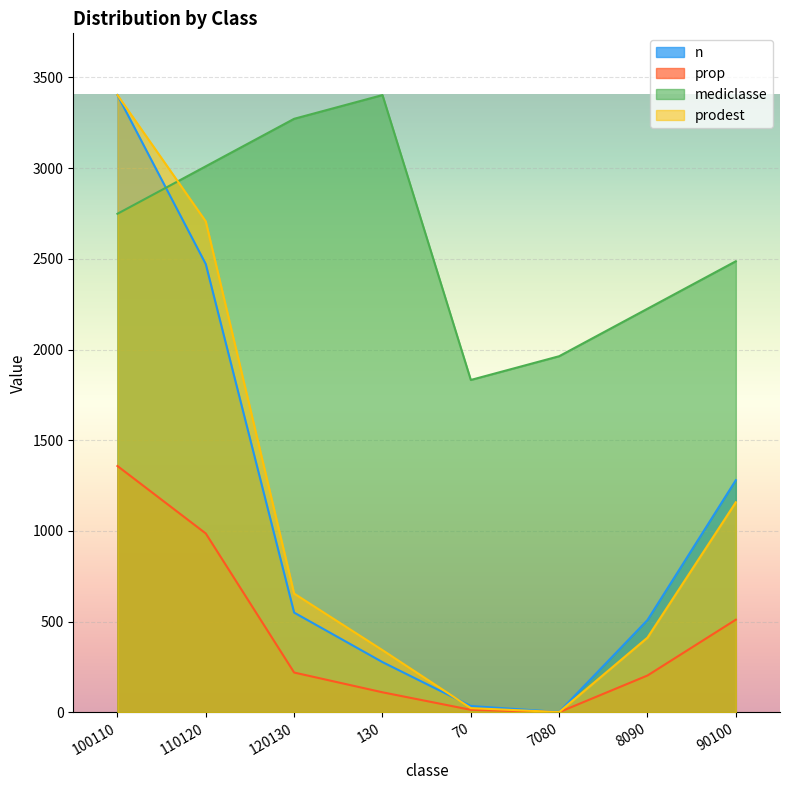

What is the label of the 4th point from the left?

130